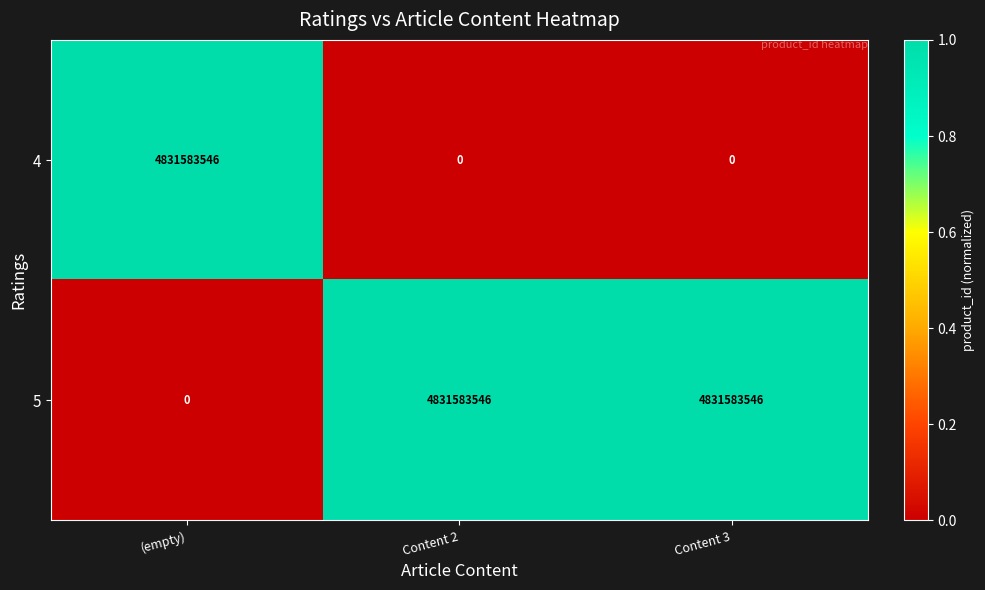

How many data points does each series have?

3